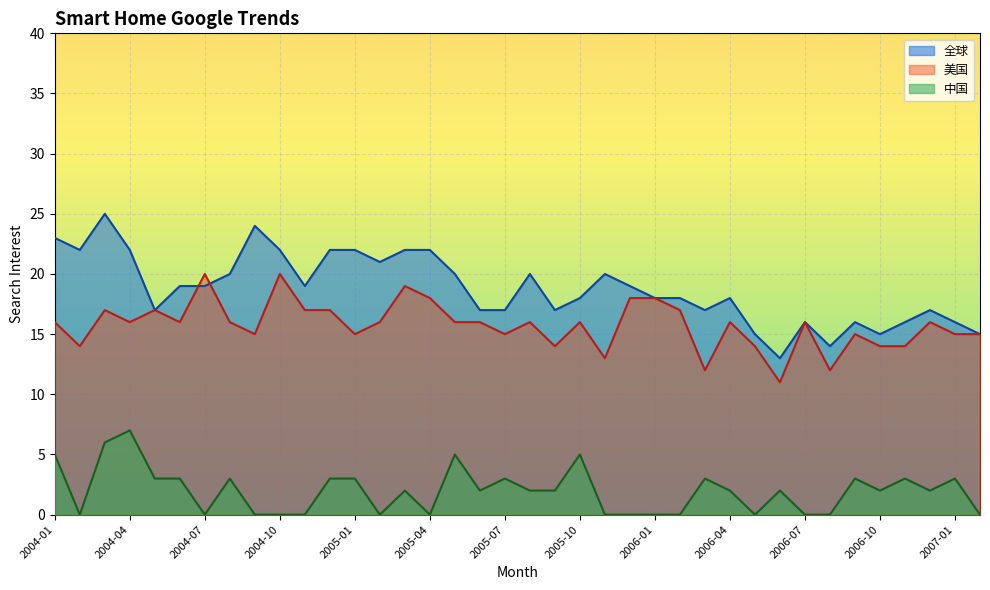

Which series changed the most between 2004-10 and 2006-02?

全球